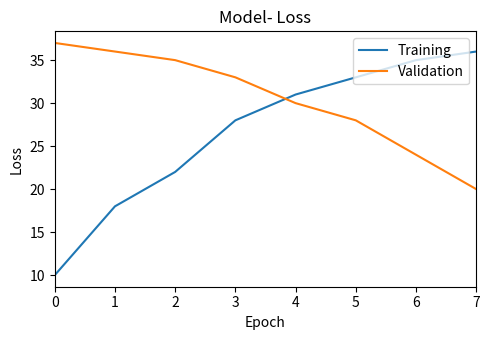

True or false: Training has more than 2 points higher than both neighbors.

False